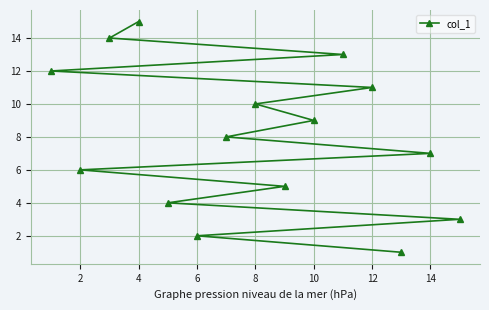

What is the maximum value shown in the chart?

15